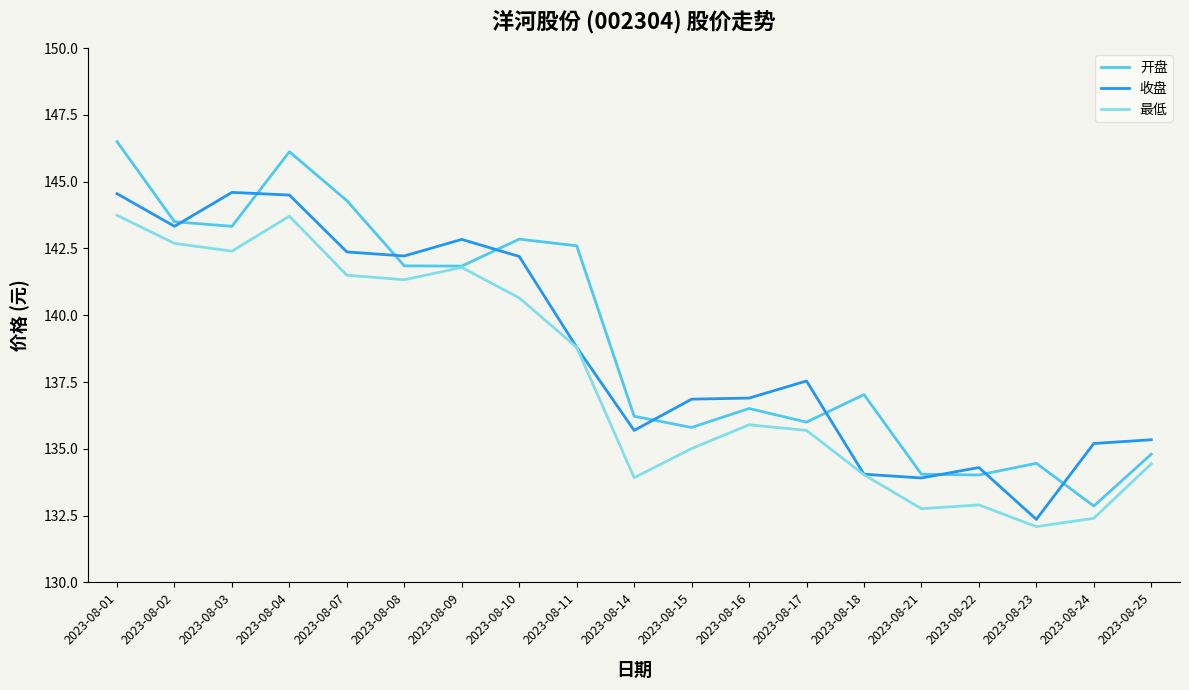

Where is the first local minimum for 开盘?

2023-08-03